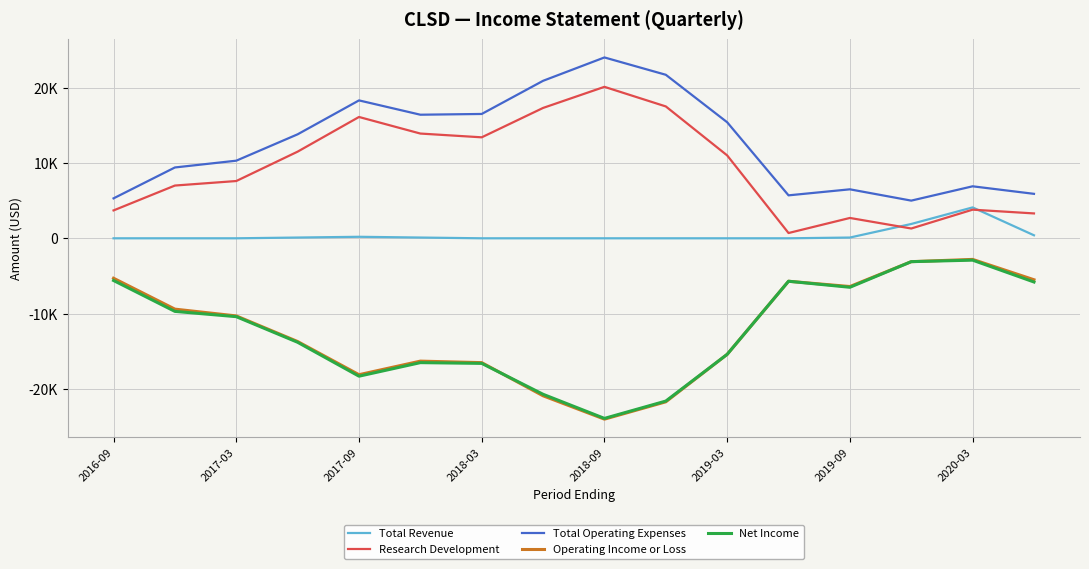

Does the chart have visible grid lines?

Yes